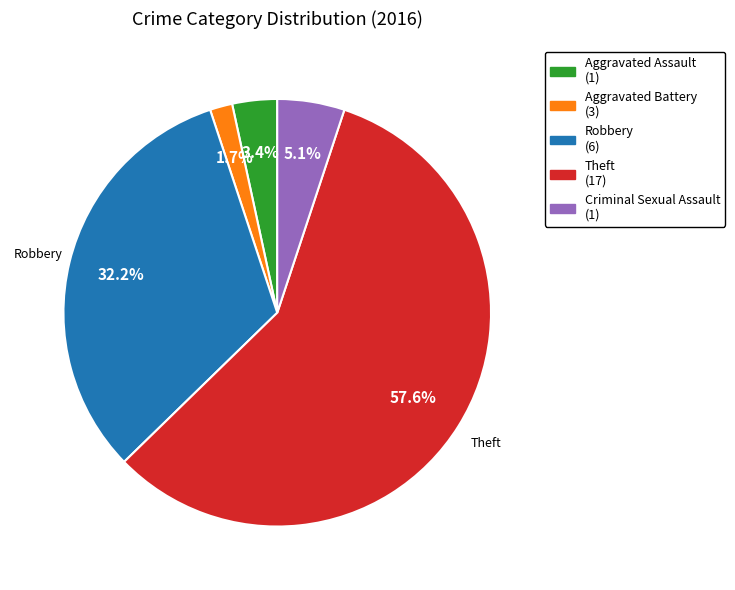

To the nearest percent, what is the combined percentage of Criminal Sexual Assault and Aggravated Assault?

8%